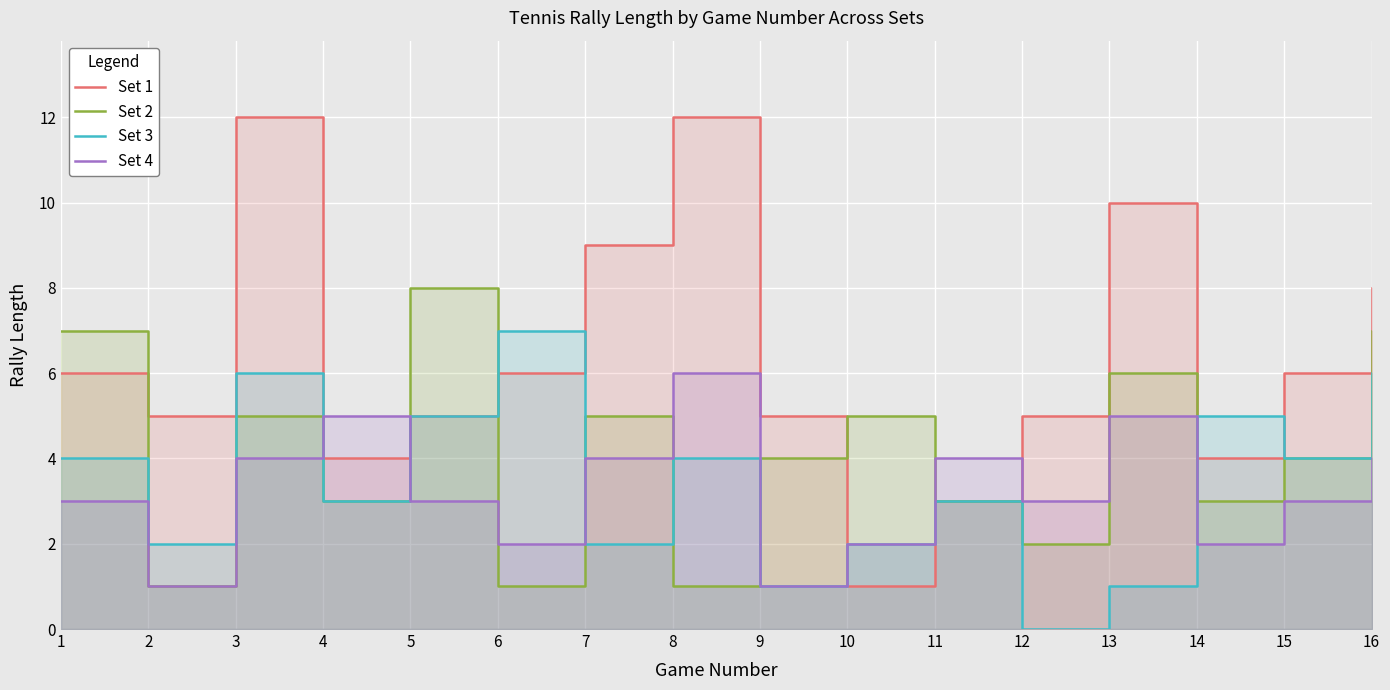

Reading right to left, what are all the values shown in this chart?

Set 1: 8	6	4	10	5	3	1	5	12	9	6	5	4	12	5	6
Set 2: 7	4	3	6	2	3	5	4	1	5	1	8	3	5	1	7
Set 3: 6	4	5	1	0	3	2	1	4	2	7	5	3	6	2	4
Set 4: 4	3	2	5	3	4	2	1	6	4	2	3	5	4	1	3